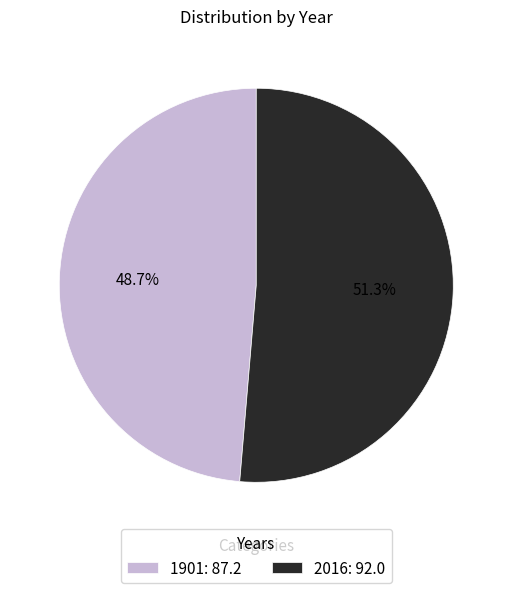

What is the smallest slice in the pie chart?

1901